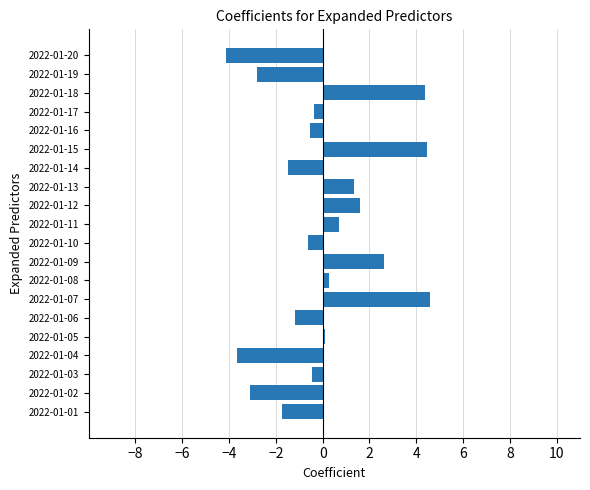

Which category has the lowest value across all series?

2022-01-20